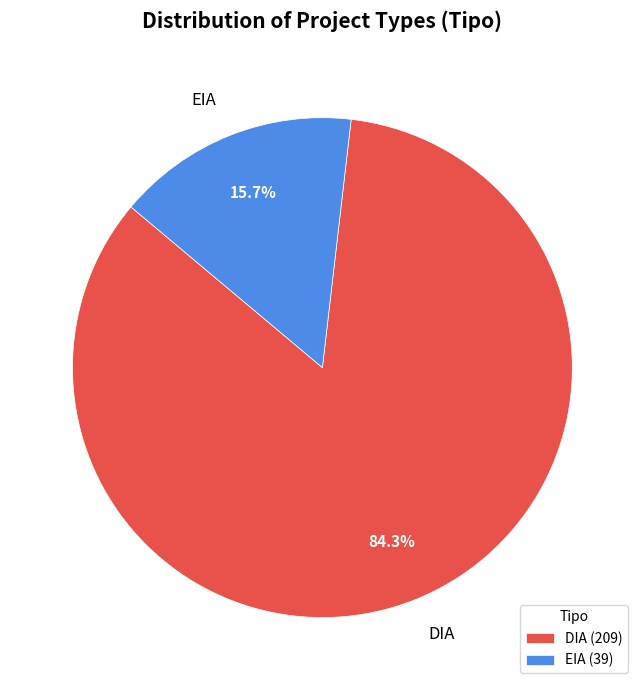

Combined, do EIA and DIA account for over 50%?

Yes